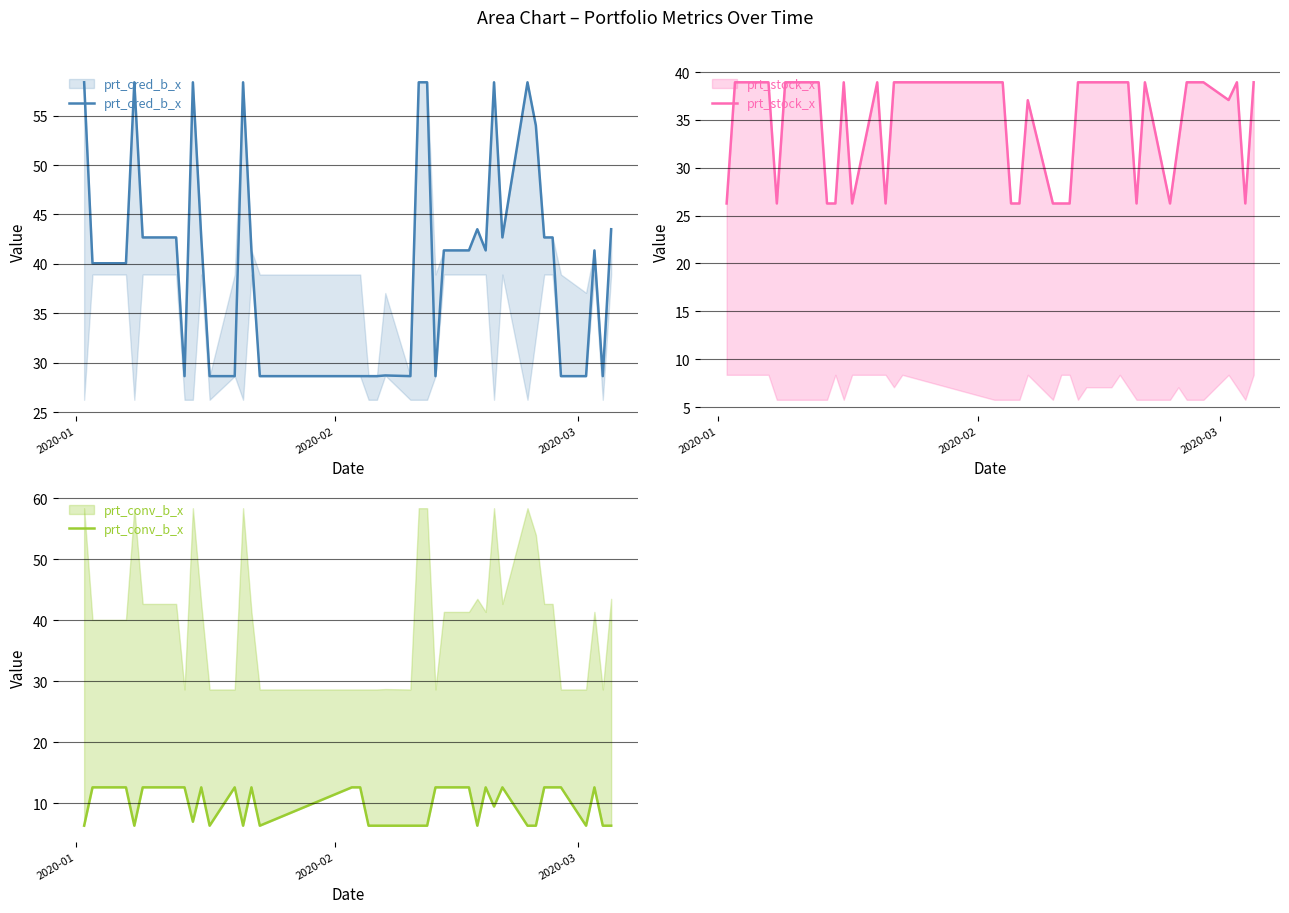

True or false: prt_conv_b_x and prt_stock_x intersect in this chart.

False